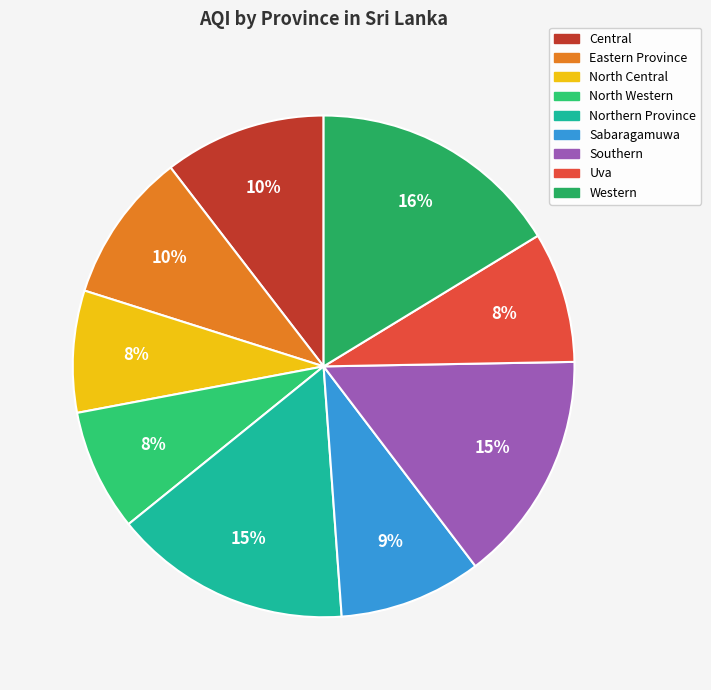

The Uva slice represents 1% of the pie. True or false?

False